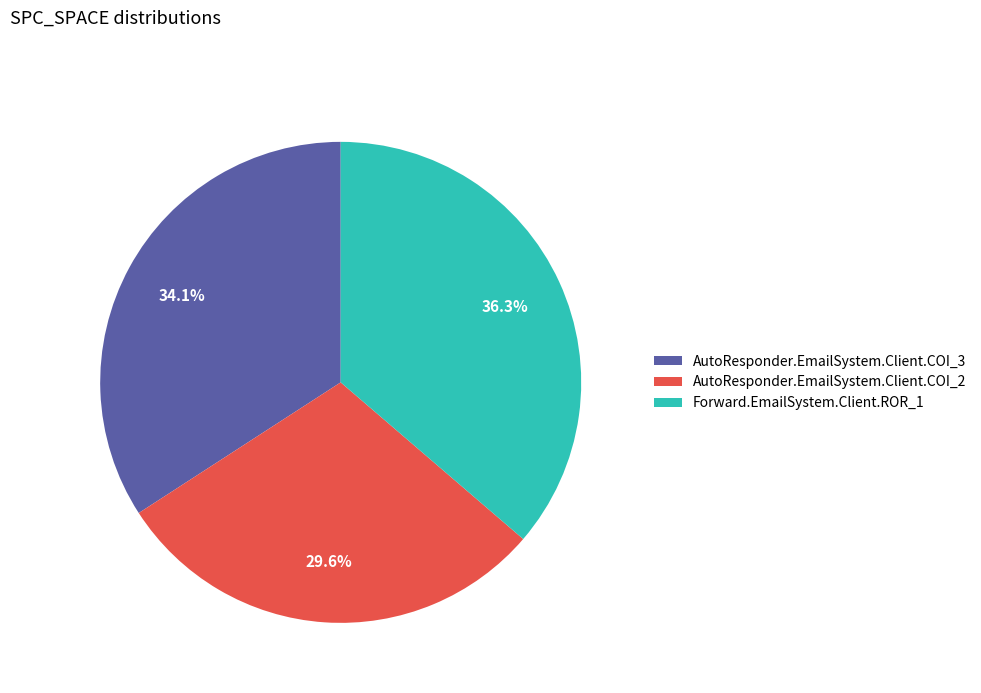

Is there a majority slice in this chart?

No